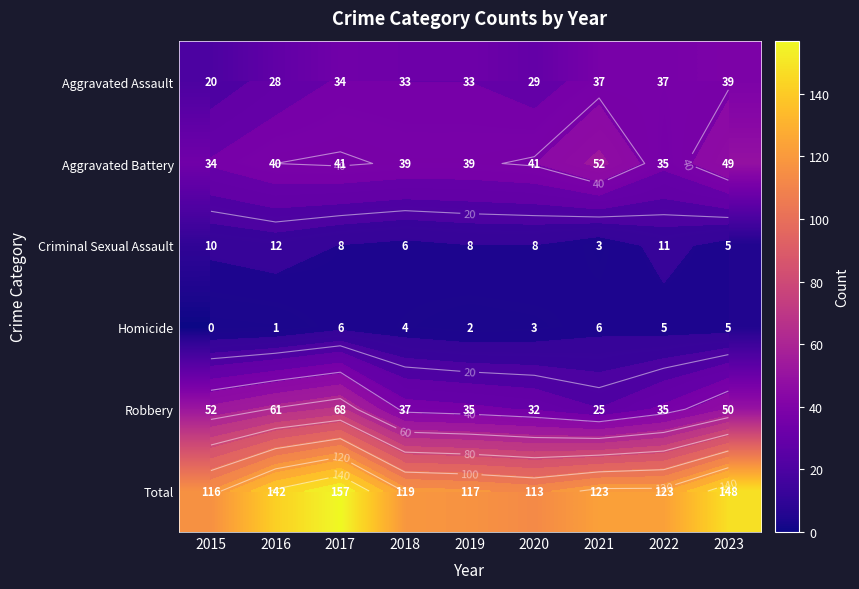

What is the lowest value of the Total series?

113